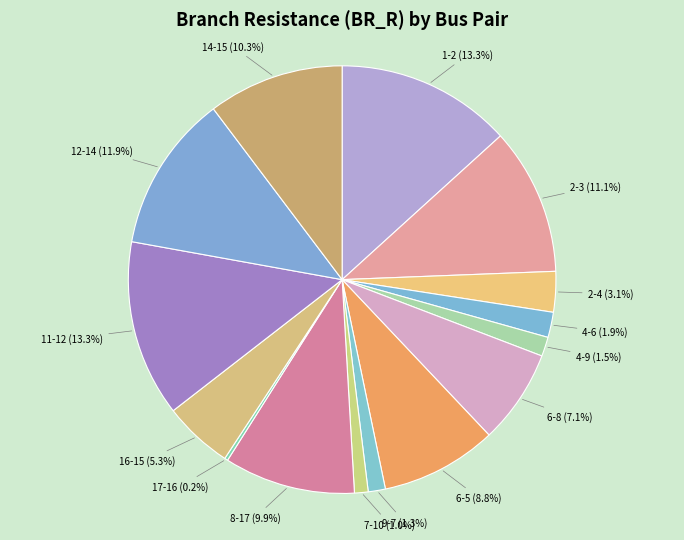

Which has a higher value, 11-12 (13.3%) or 14-15 (10.3%)?

11-12 (13.3%)